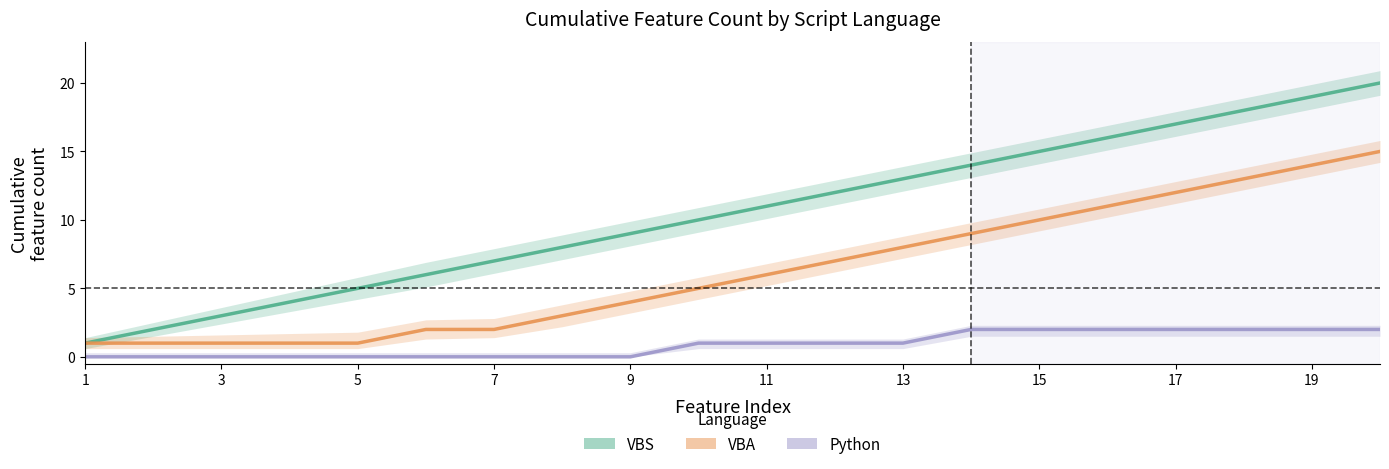

True or false: VBA and VBS intersect in this chart.

False